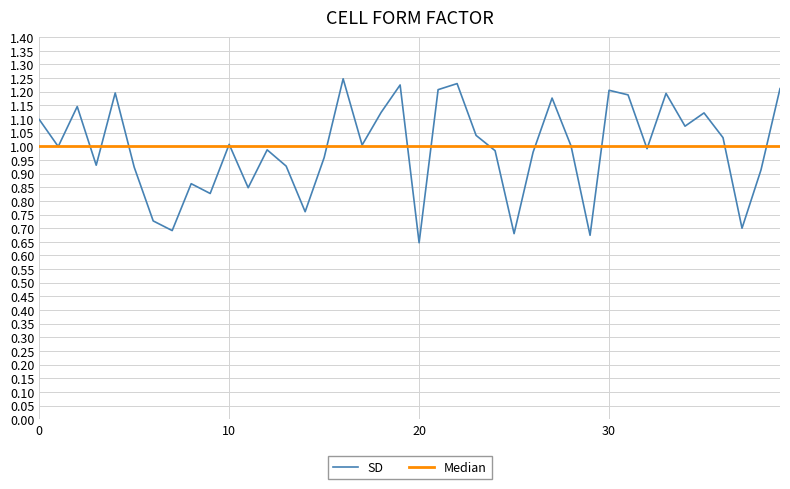

Rank the series by their maximum value, from highest to lowest.

SD, Median